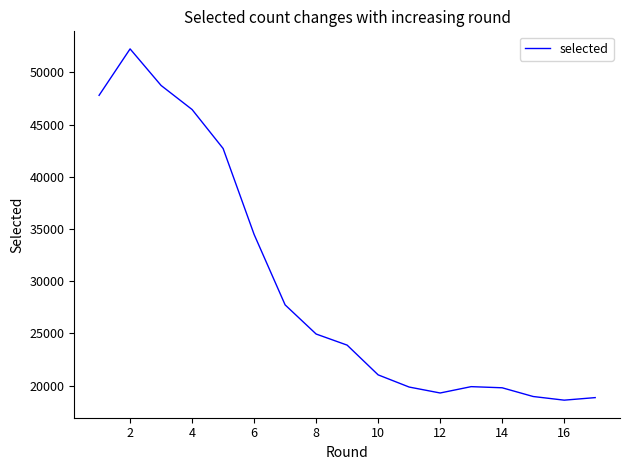

What is the difference between the maximum and minimum values?

33655